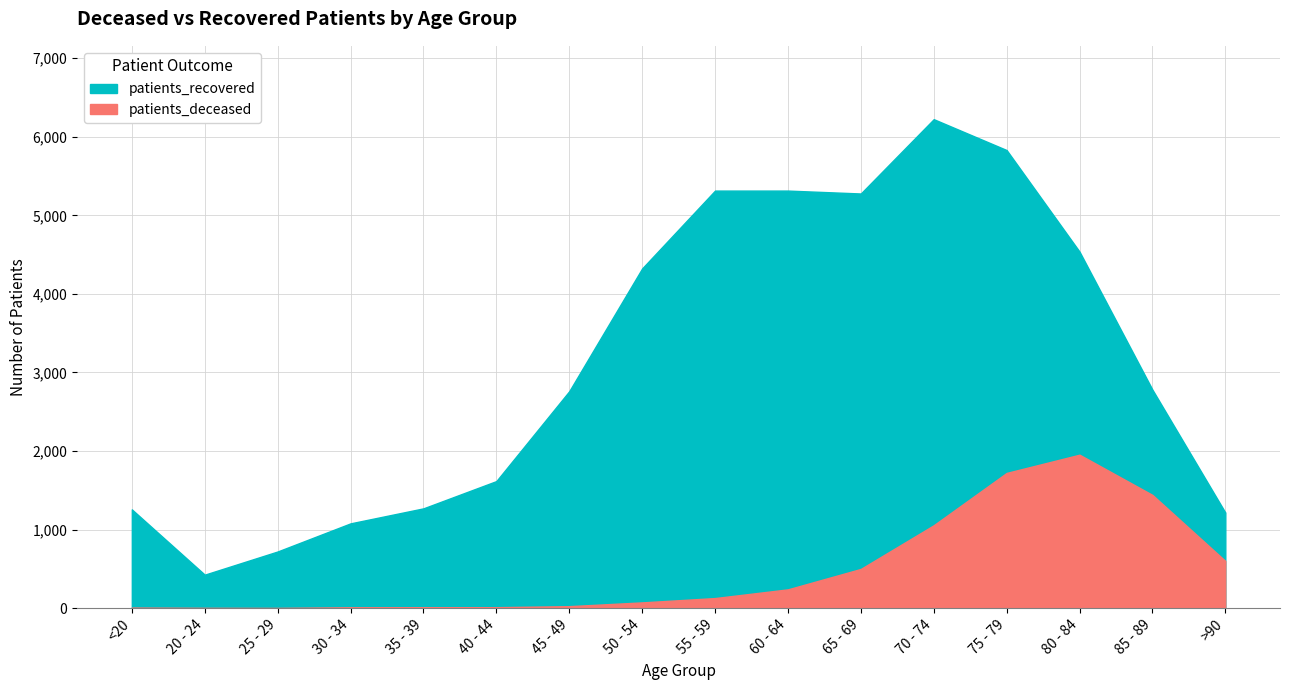

Read the patients_deceased value at 60 - 64.

239